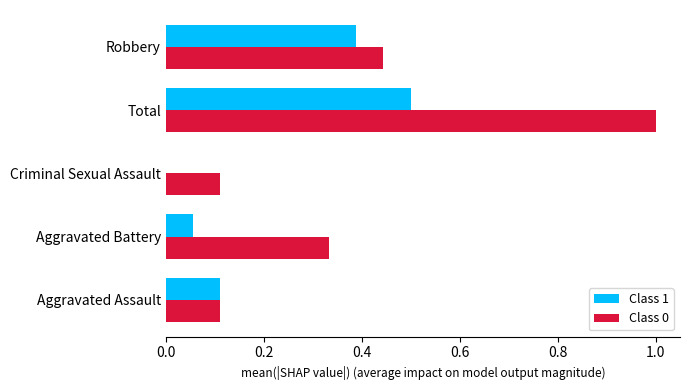

Is the value of Class 0 at Aggravated Battery greater than the value of Class 1 at Criminal Sexual Assault?

Yes